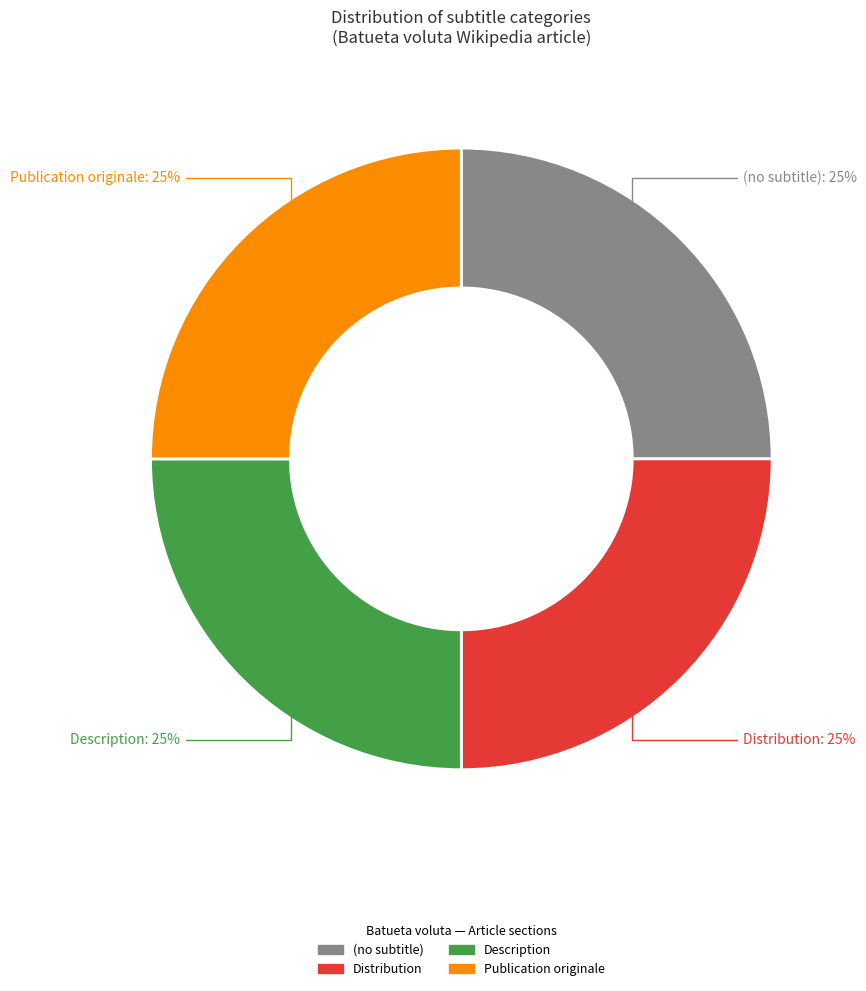

To the nearest percent, what is the combined percentage of Publication originale and Description?

50%